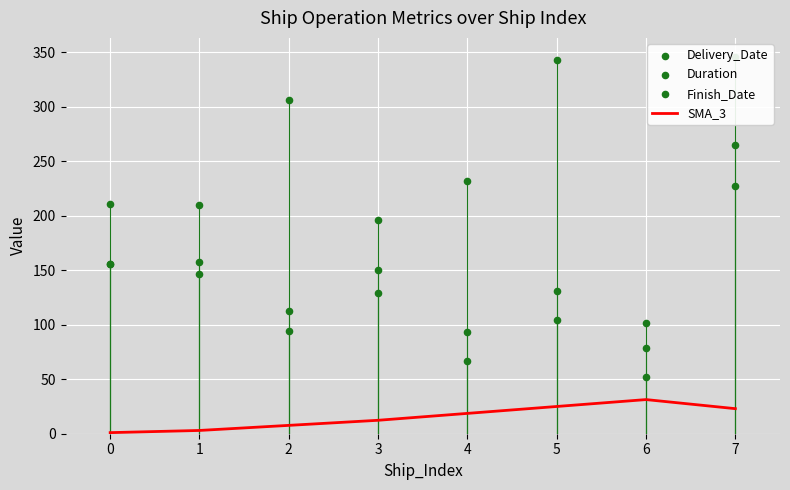

Which series reaches the maximum Y coordinate?

Delivery_Date